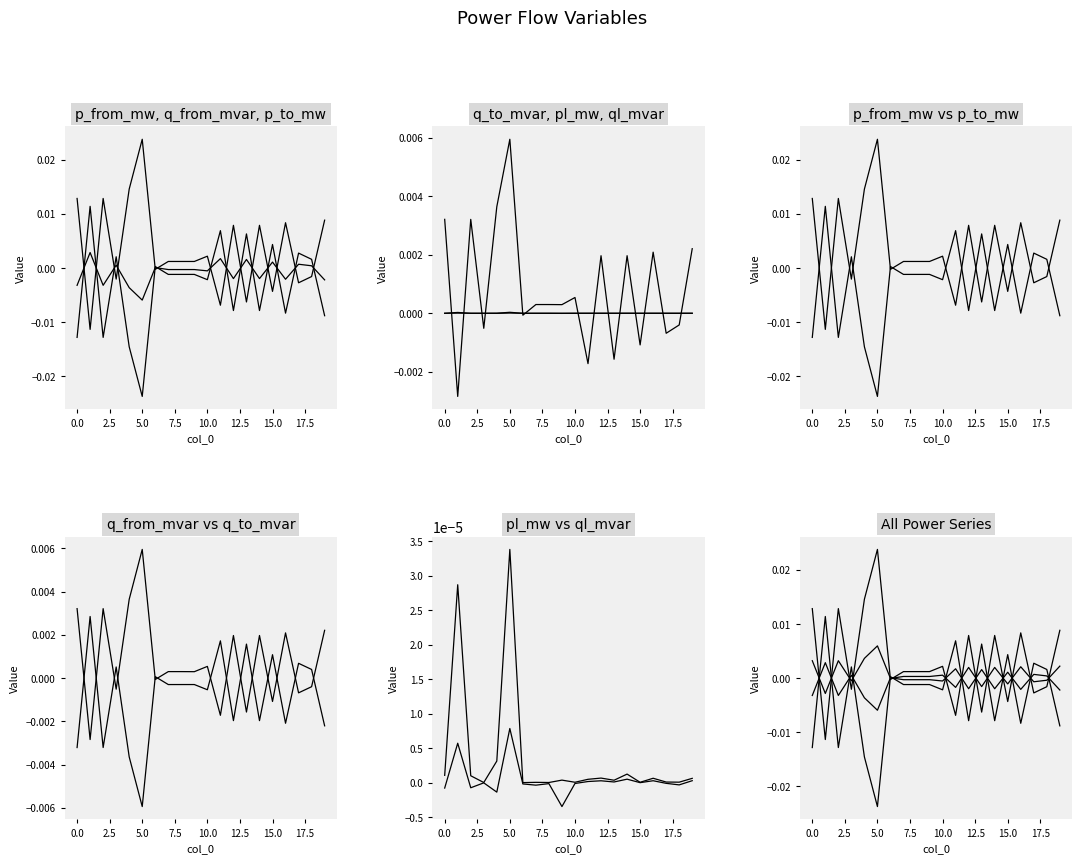

What are all the series names shown in the legend?

p_from_mw, q_from_mvar, p_to_mw, q_to_mvar, pl_mw, ql_mvar